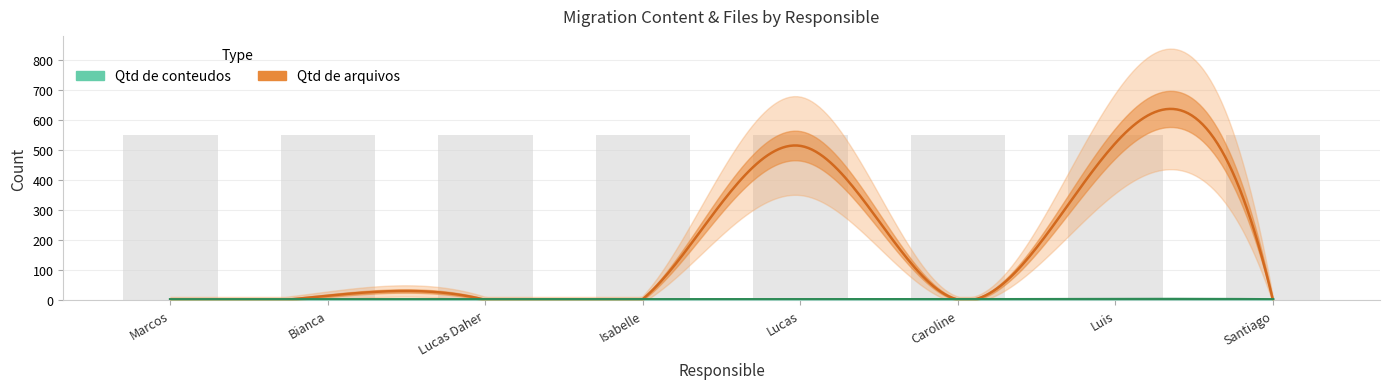

The value of Qtd de arquivos at Lucas is 886. True or false?

False